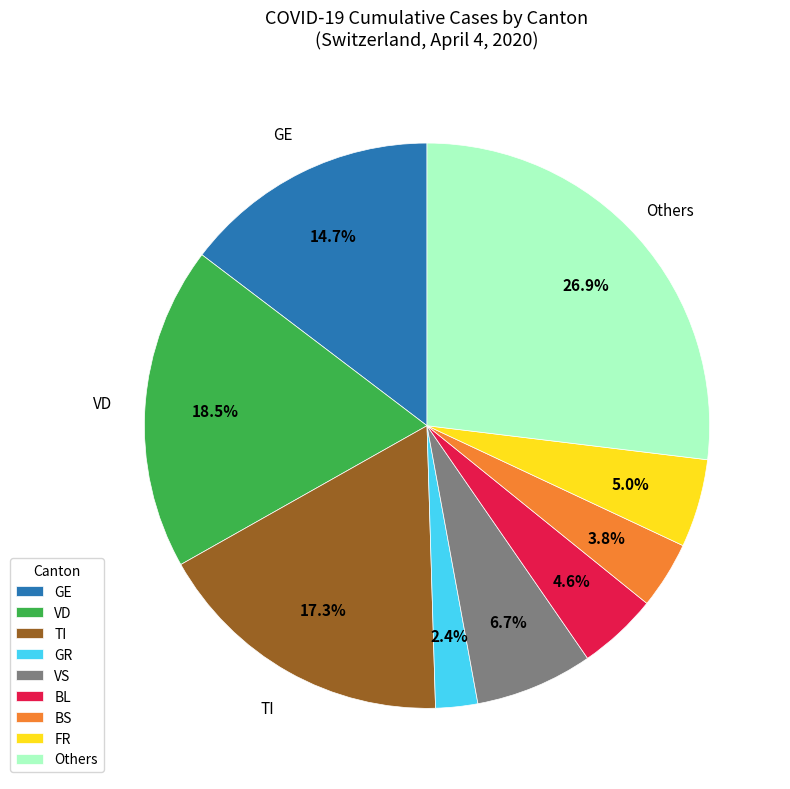

Which slice is the smallest?

GR